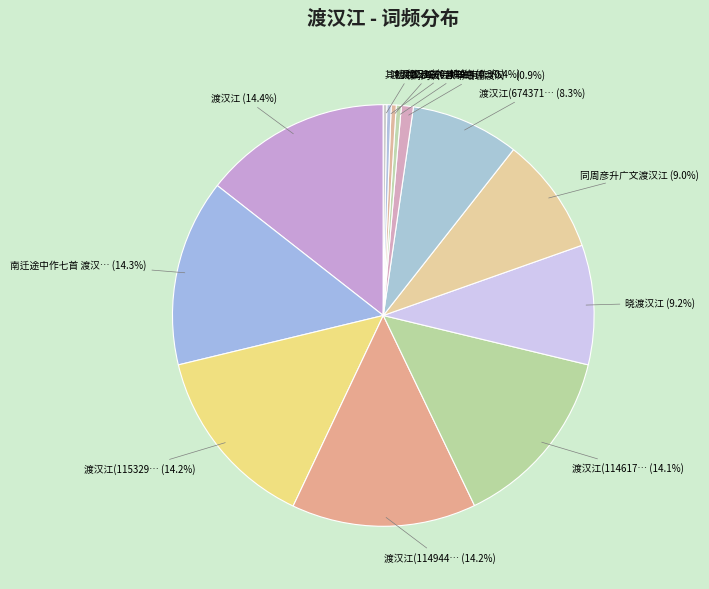

Does any single category account for the majority?

No